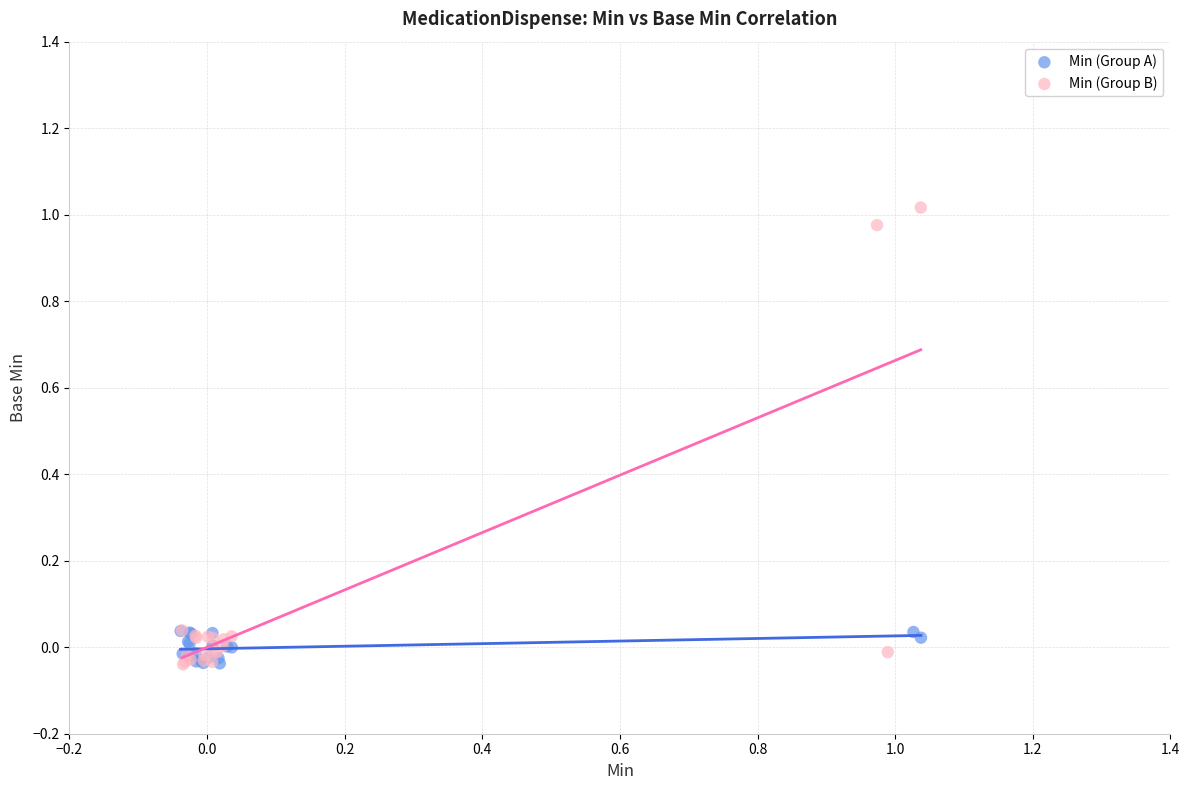

Which series has the widest spread of Y values?

Min (Group B)